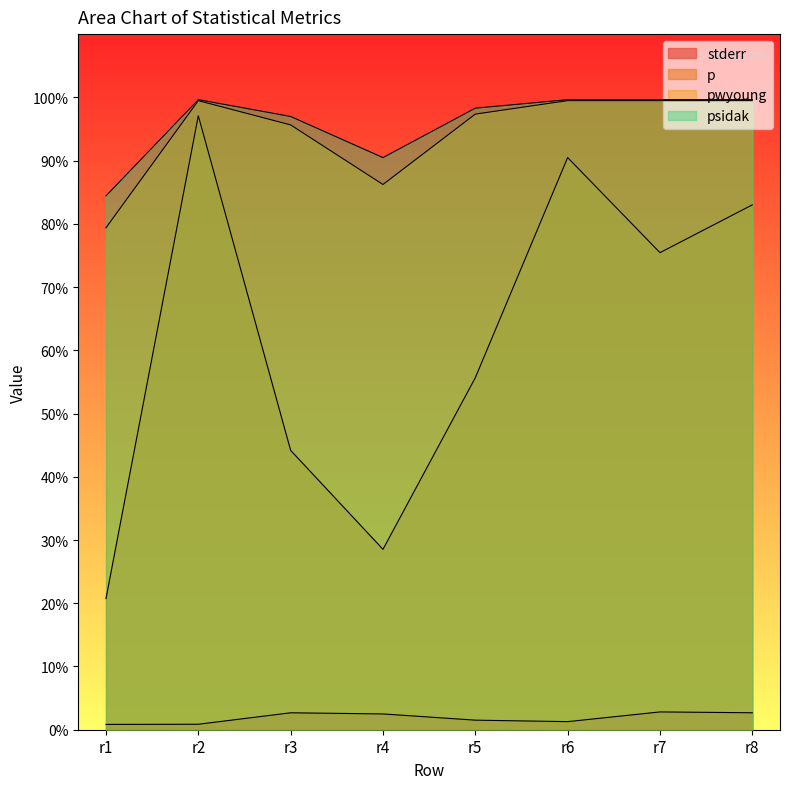

The pwyoung series shows 0.5 at r5. True or false?

False